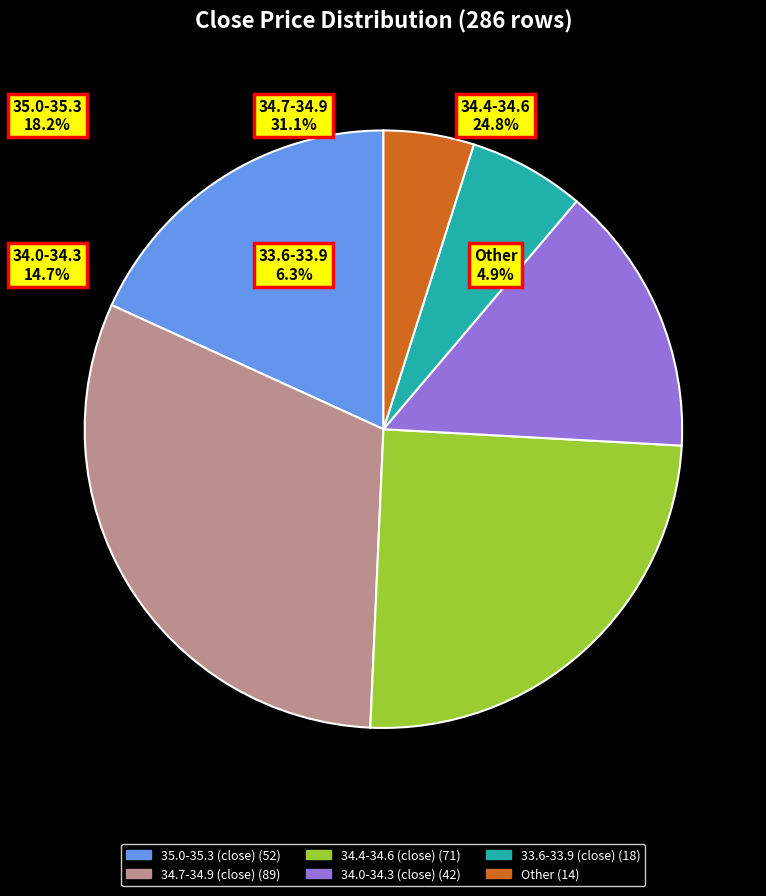

Does any single category account for the majority?

No